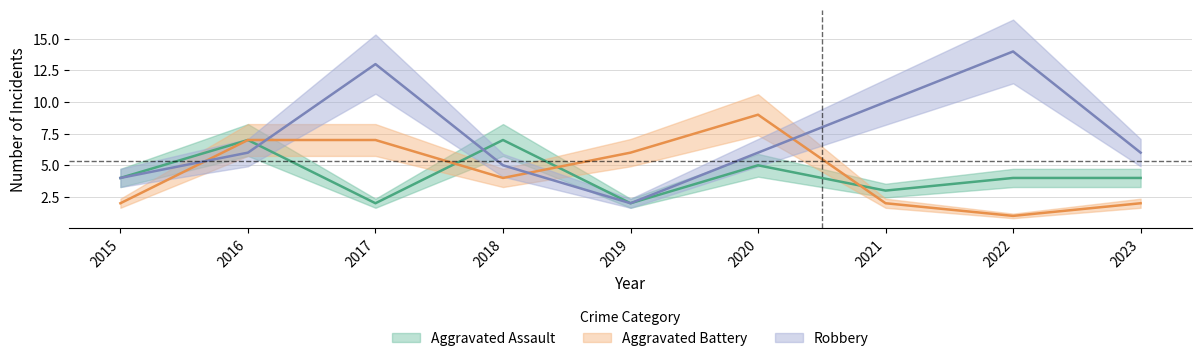

The value of Robbery at 2020 is 6. True or false?

True